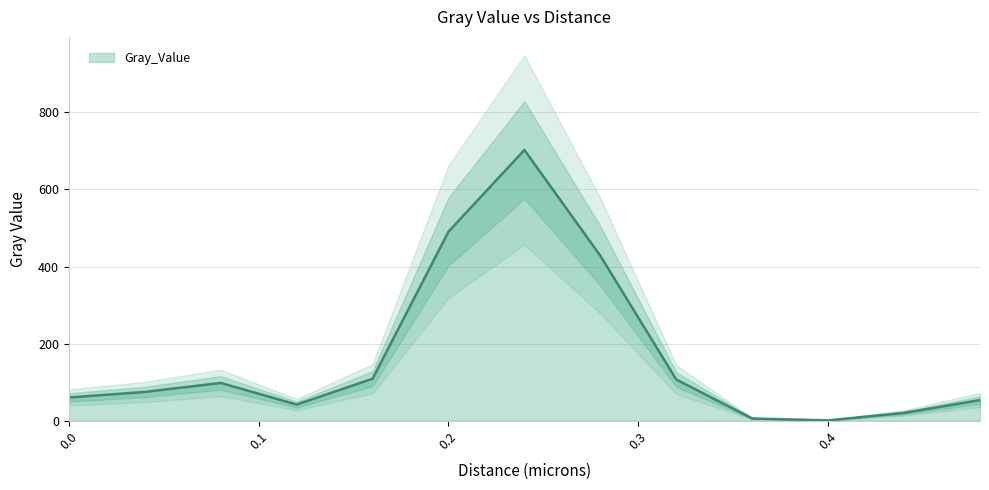

Which label corresponds to the smallest value in the chart?

0.4